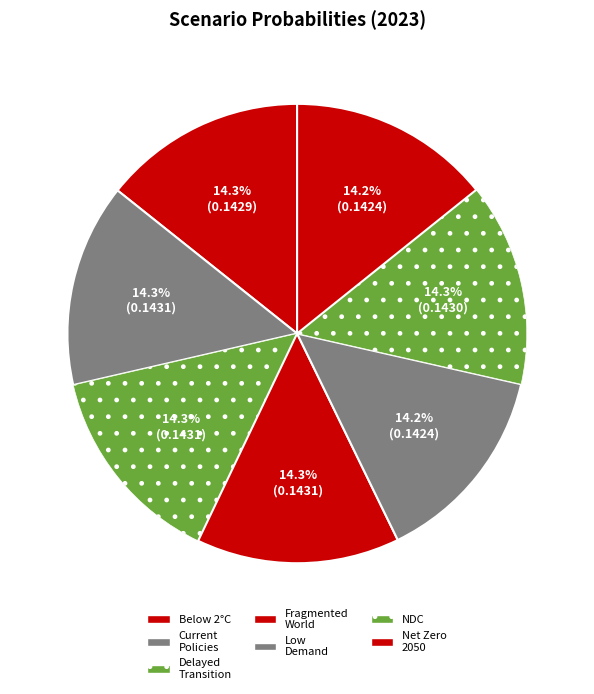

Is there any slice that represents more than half of the pie?

No